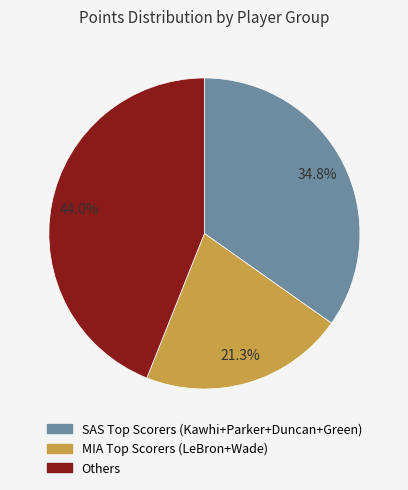

Is there any slice that represents more than half of the pie?

No